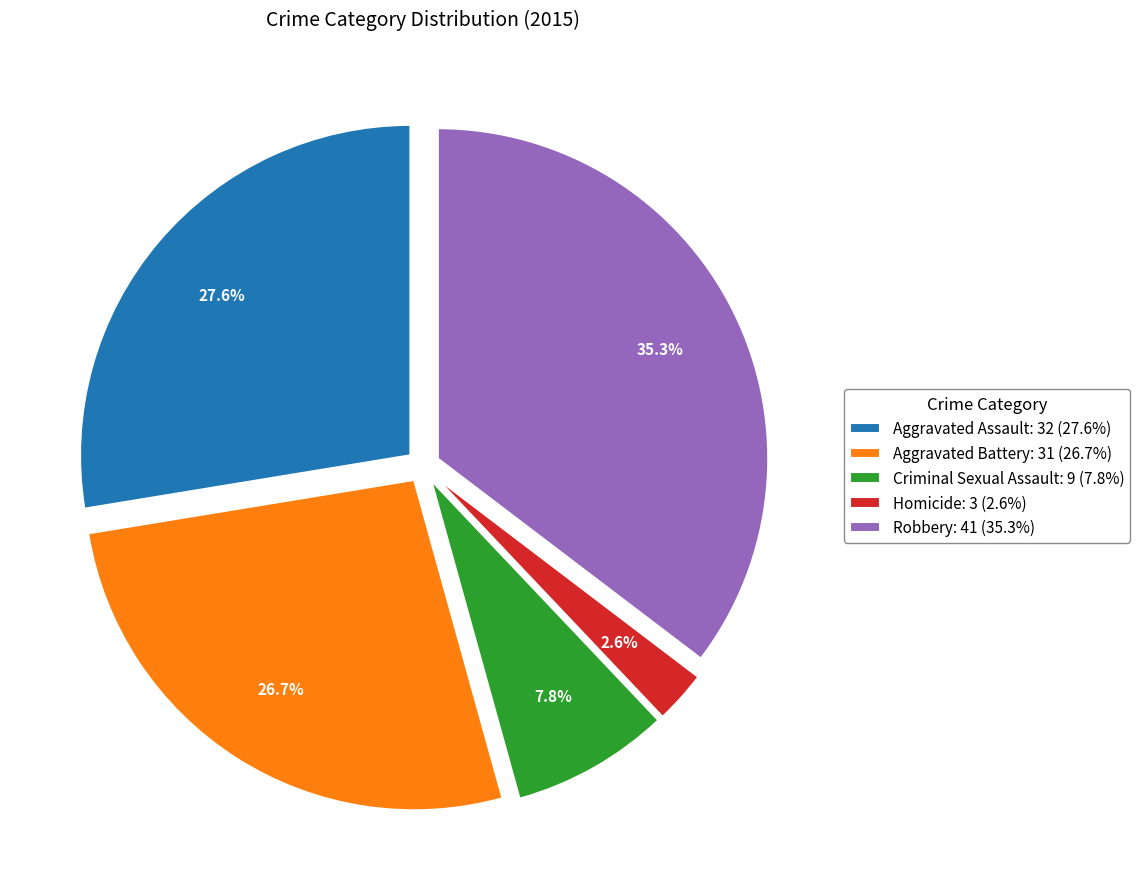

Between Aggravated Battery: 31 (26.7%) and Aggravated Assault: 32 (27.6%), which is larger?

Aggravated Assault: 32 (27.6%)